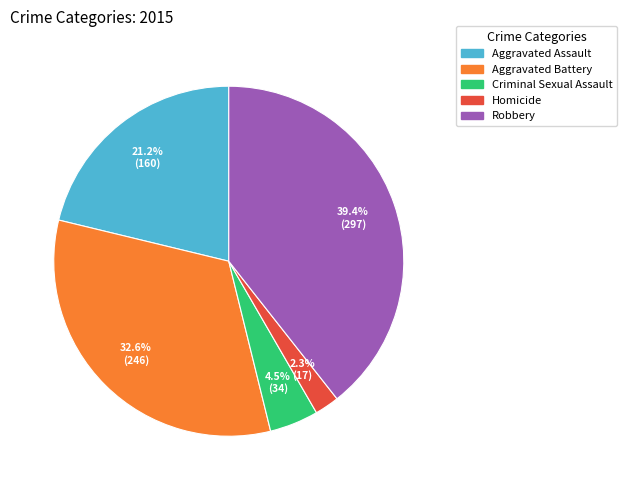

What is the total percentage of Criminal Sexual Assault and Homicide?

6.8%